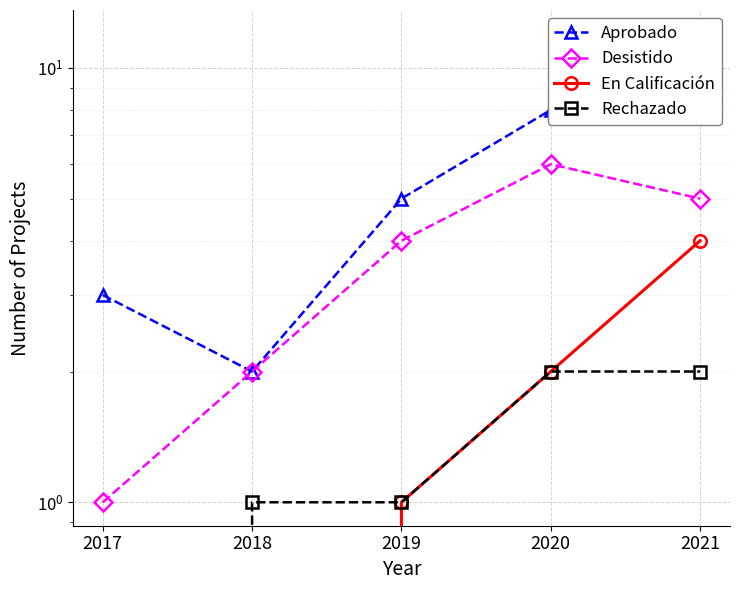

Is the value of Desistido at 2019 greater than the value of En Calificación at 2020?

Yes